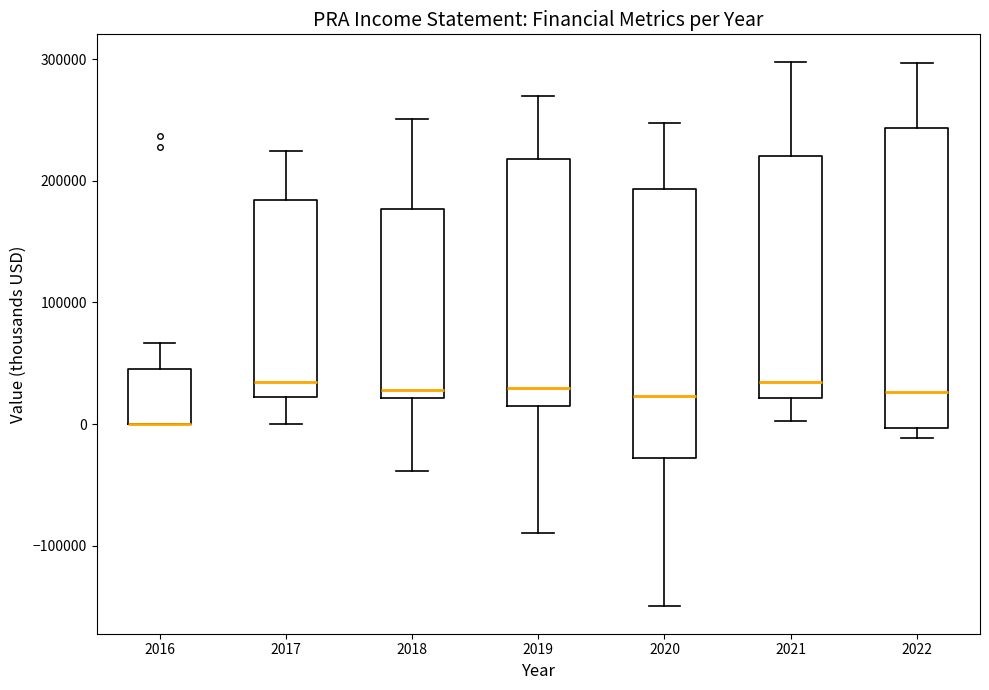

Reading left to right, read every box against the y-axis: the position of its median line, the range the box covers, and the ends of its whiskers. The values are not printed on the chart, so give them approximately, as read against the axis.

2016: median 0 (drawn on the box's lower edge), box 0 to 50000, whiskers 0 to 70000
2017: median 30000, box 20000 to 180000, whiskers 0 to 220000
2018: median 30000, box 20000 to 180000, whiskers -40000 to 250000
2019: median 30000, box 10000 to 220000, whiskers -90000 to 270000
2020: median 20000, box -30000 to 190000, whiskers -150000 to 250000
2021: median 30000, box 20000 to 220000, whiskers 0 to 300000
2022: median 30000, box 0 to 240000, whiskers -10000 to 300000